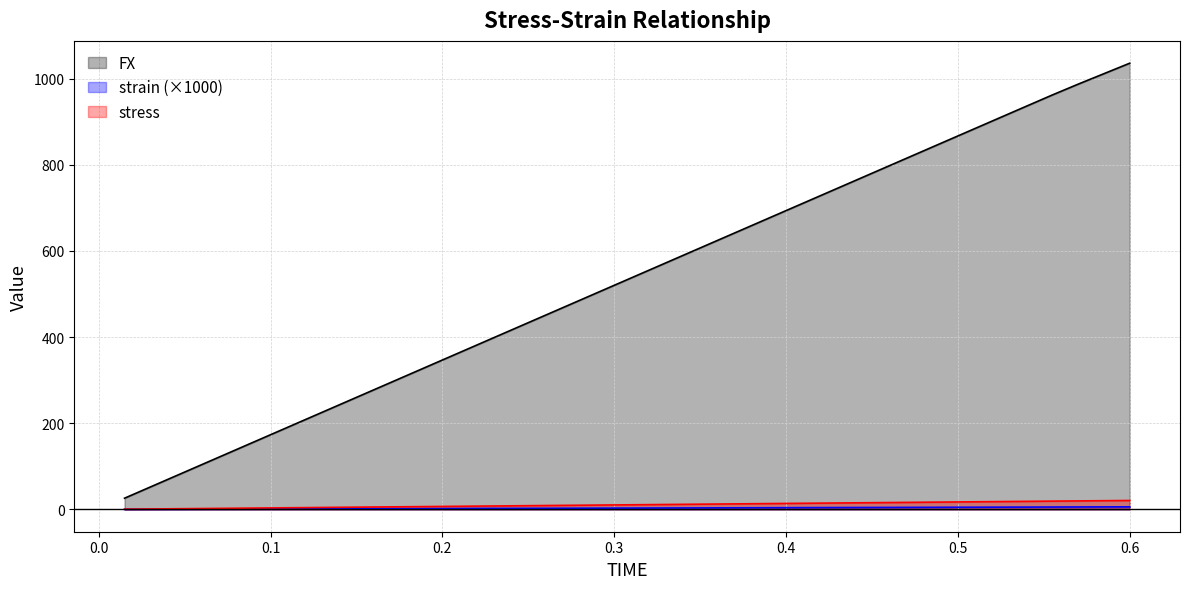

What is the label of the 22nd point from the right?

0.285